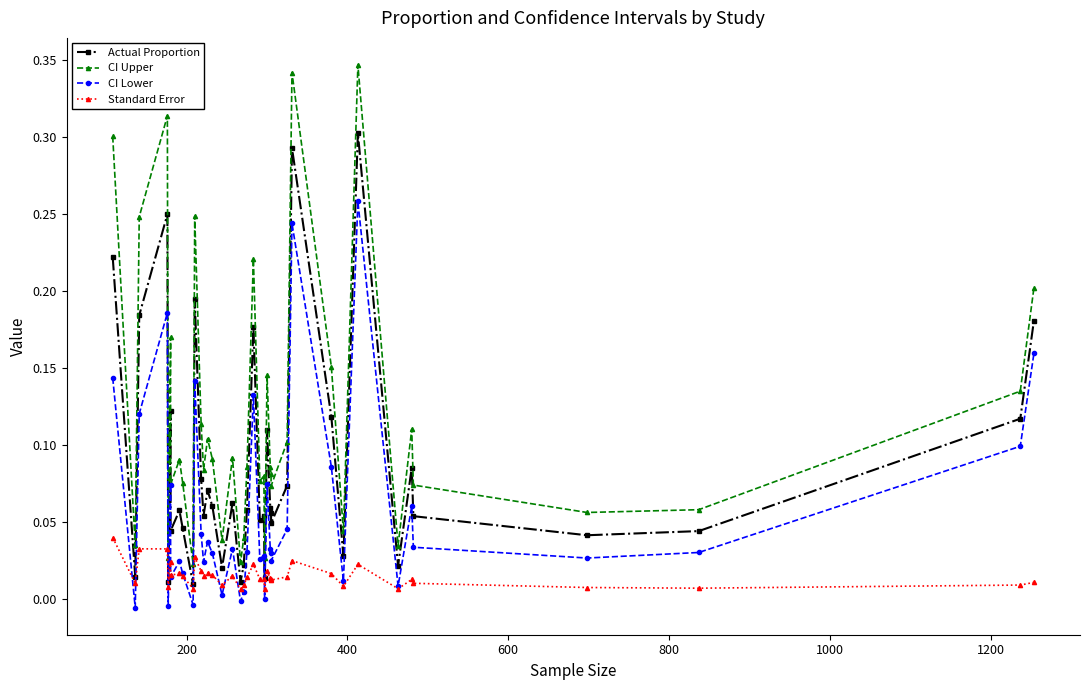

What is the sum of all CI Lower values?

2.3